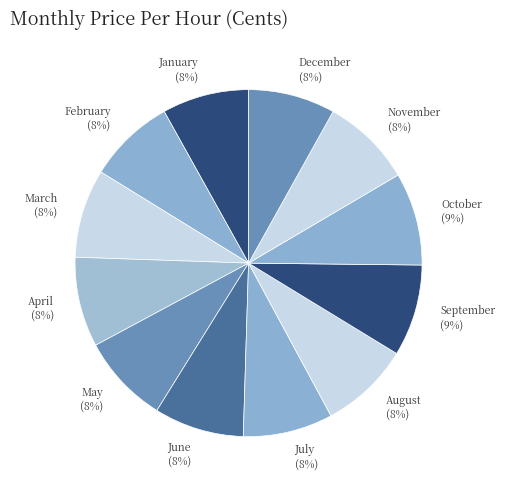

To the nearest percent, what portion does October represent?

9%